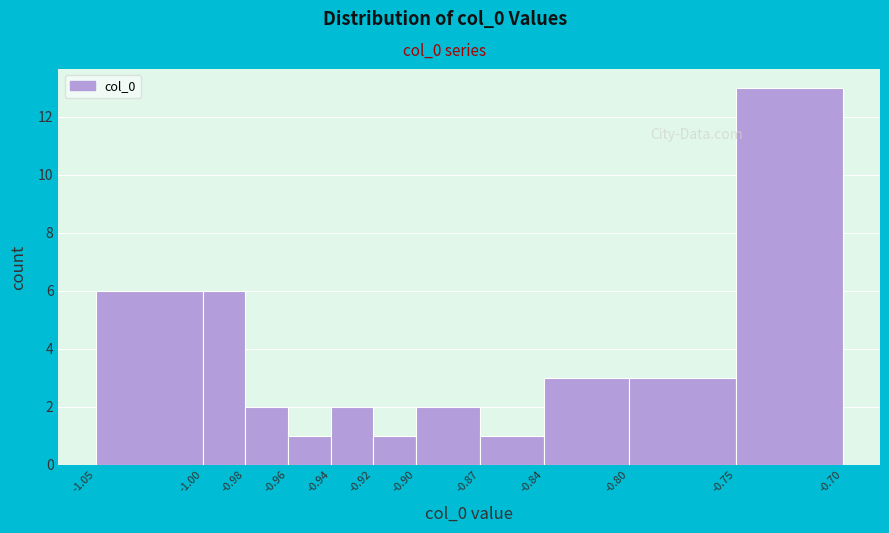

Reading left to right, transcribe this chart: for each bar, give the range it covers on the x-axis and its height. The values are not printed on the chart, so give them approximately, as read against the axis.

-1.05 to -1.00: 6
-1.00 to -0.98: 6
-0.98 to -0.96: 2
-0.96 to -0.94: 1
-0.94 to -0.92: 2
-0.92 to -0.90: 1
-0.90 to -0.87: 2
-0.87 to -0.84: 1
-0.84 to -0.80: 3
-0.80 to -0.75: 3
-0.75 to -0.70: 13